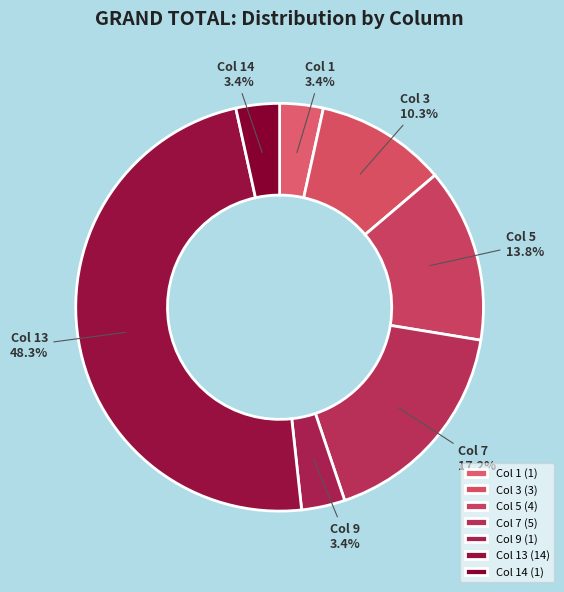

Is there a majority slice in this chart?

No